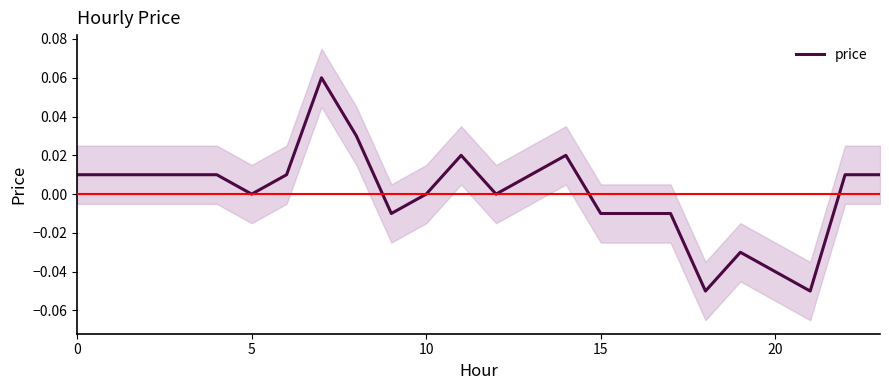

What is the minimum value shown in the chart?

-0.1